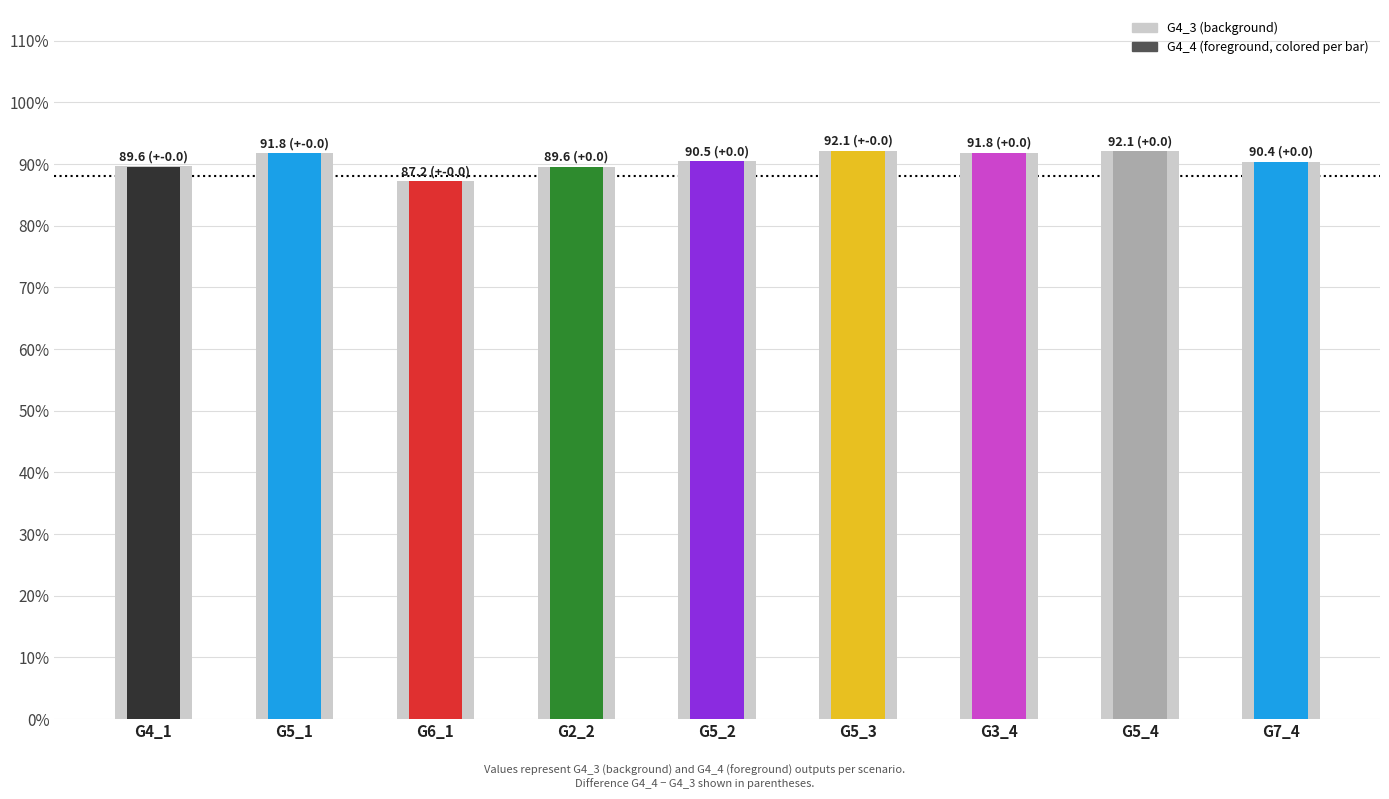

What is the average value of the G4_3 series?

90.6